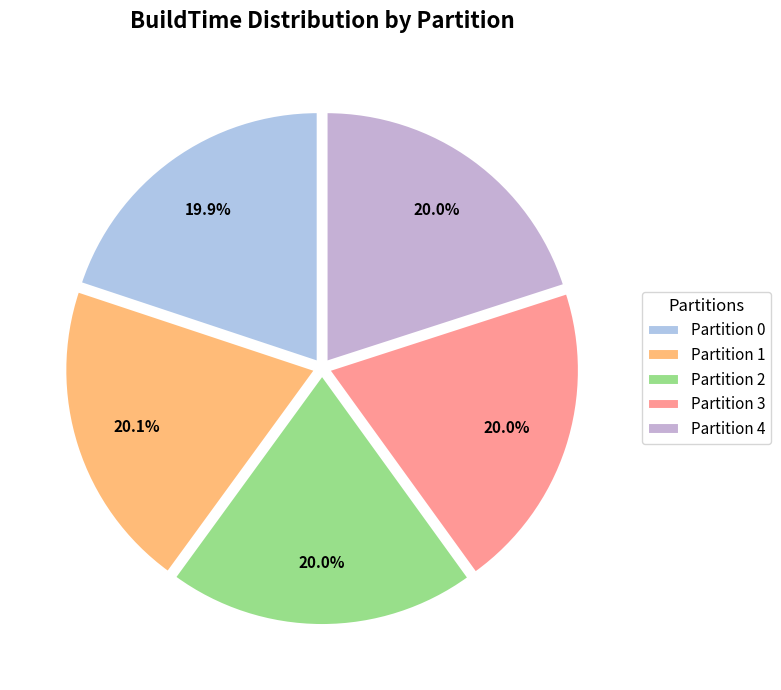

To the nearest percent, what percentage of the pie is Partition 0?

20%